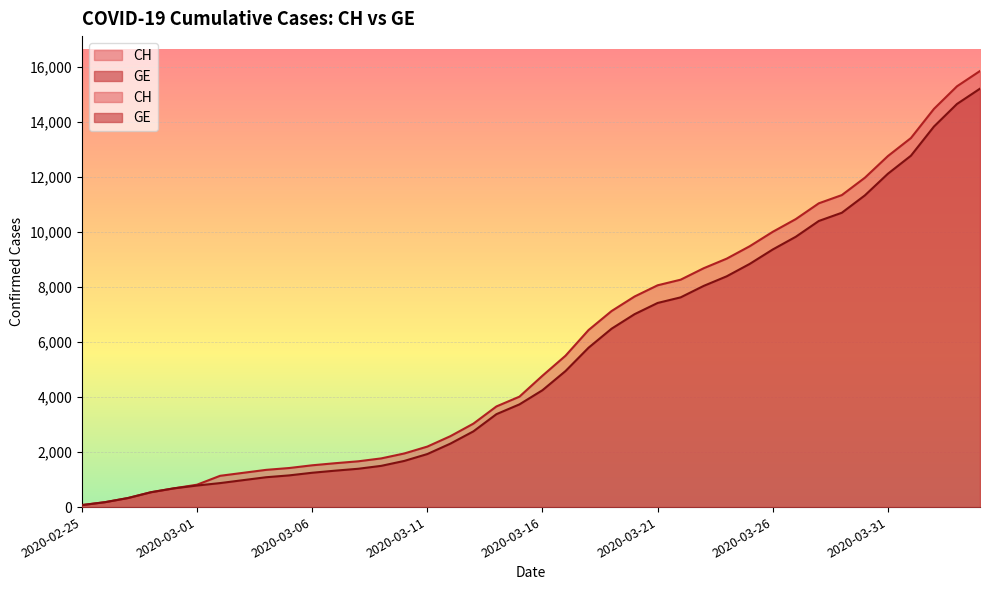

How many values in the CH series are below 4775?

20